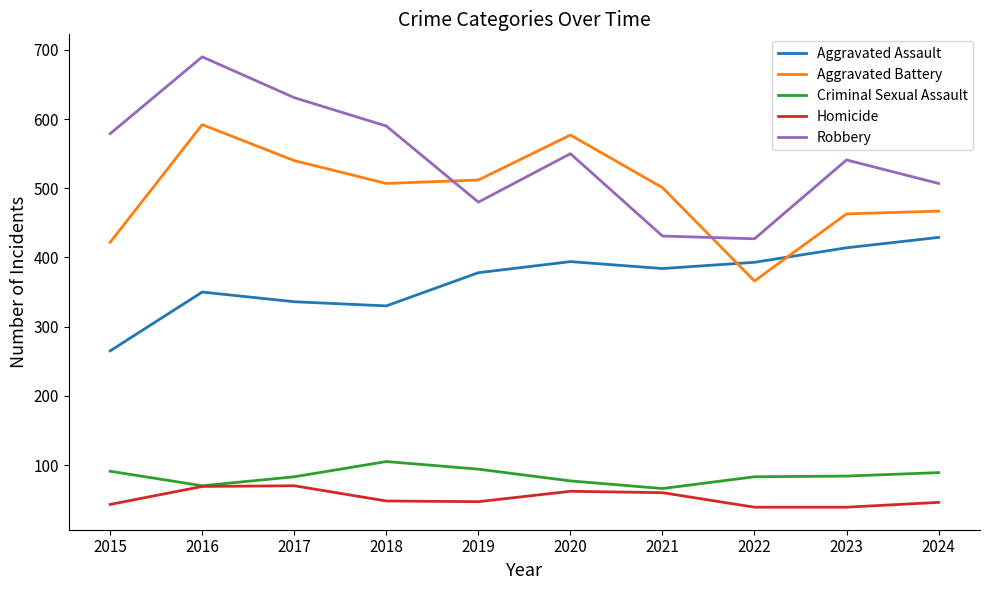

What is the sum of the Homicide values at 2017 and 2020?

132